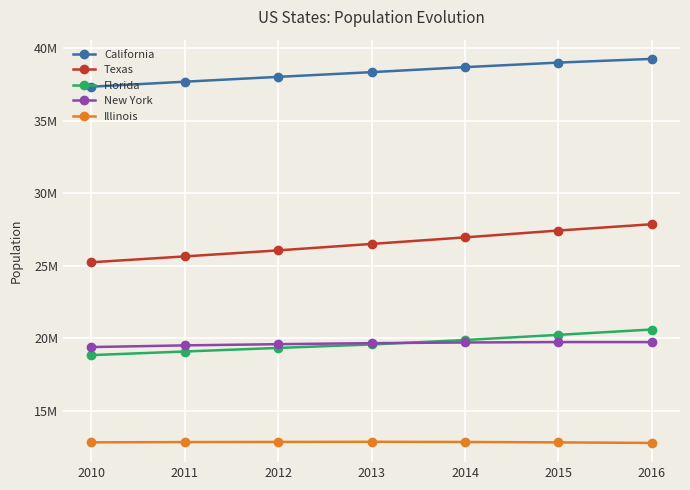

Which series has the largest total across all categories?

California